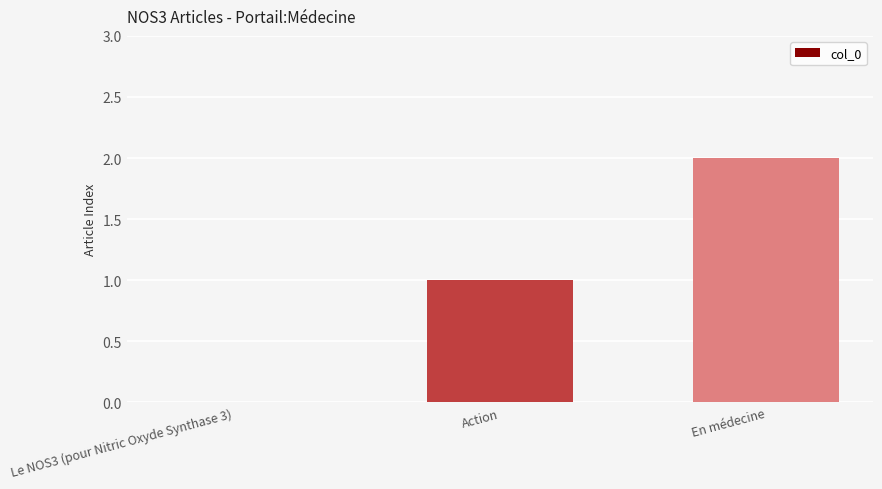

What is the sum of all values?

3